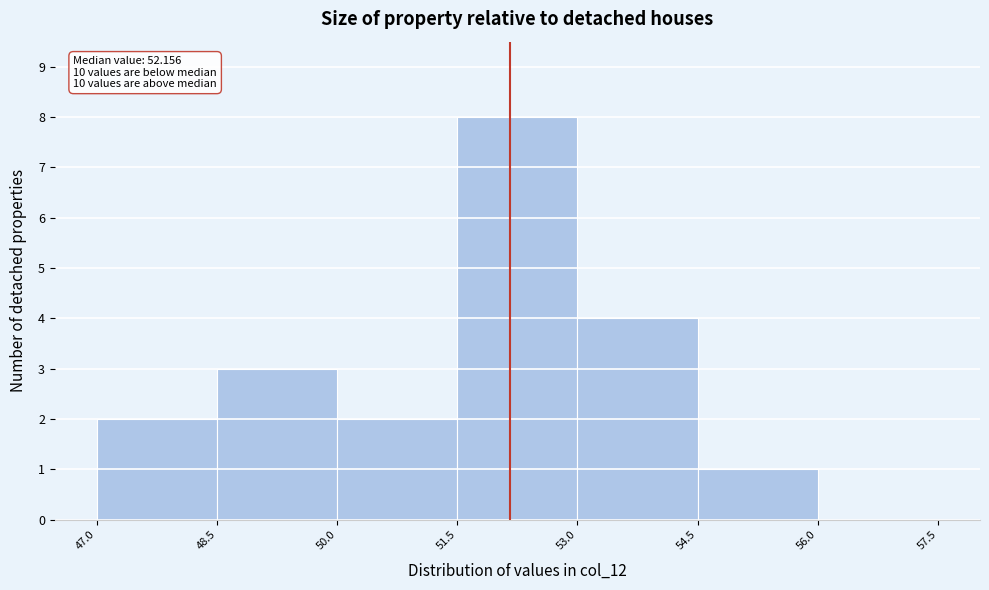

Over which range of the x-axis is the bar tallest?

51.5 to 53.0